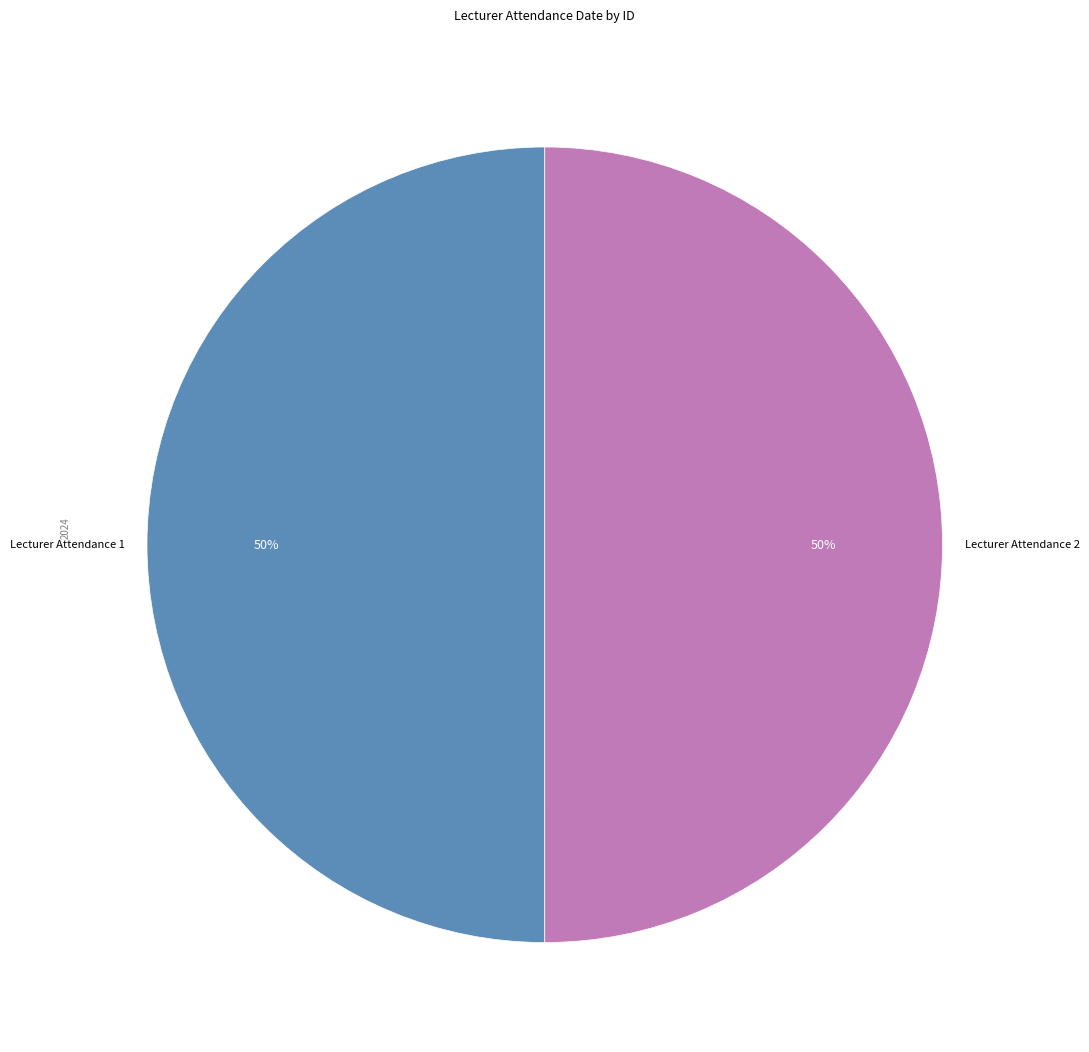

Rank the categories by value from lowest to highest.

1, 2